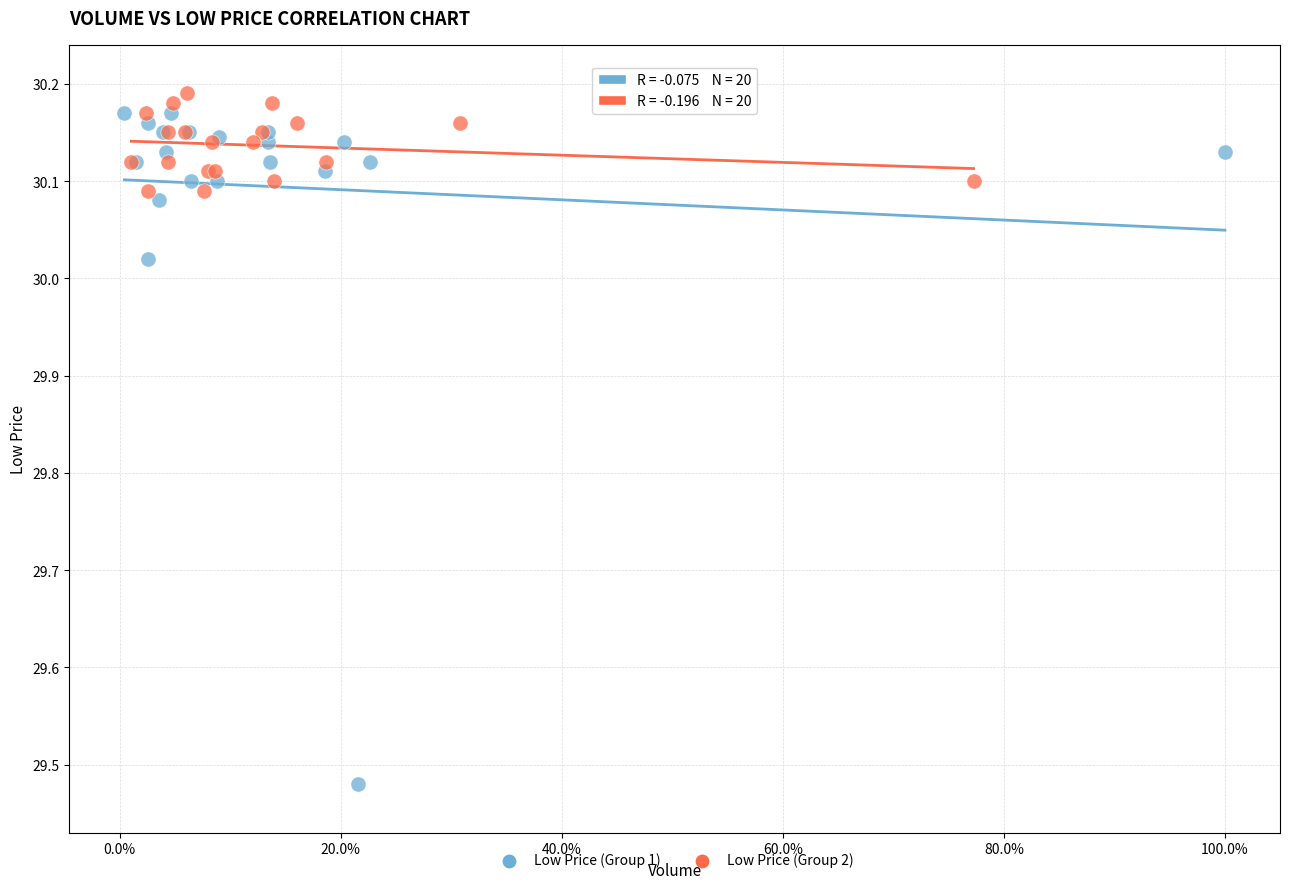

Which series has the largest Y range (max minus min)?

Low Price (Group 1)